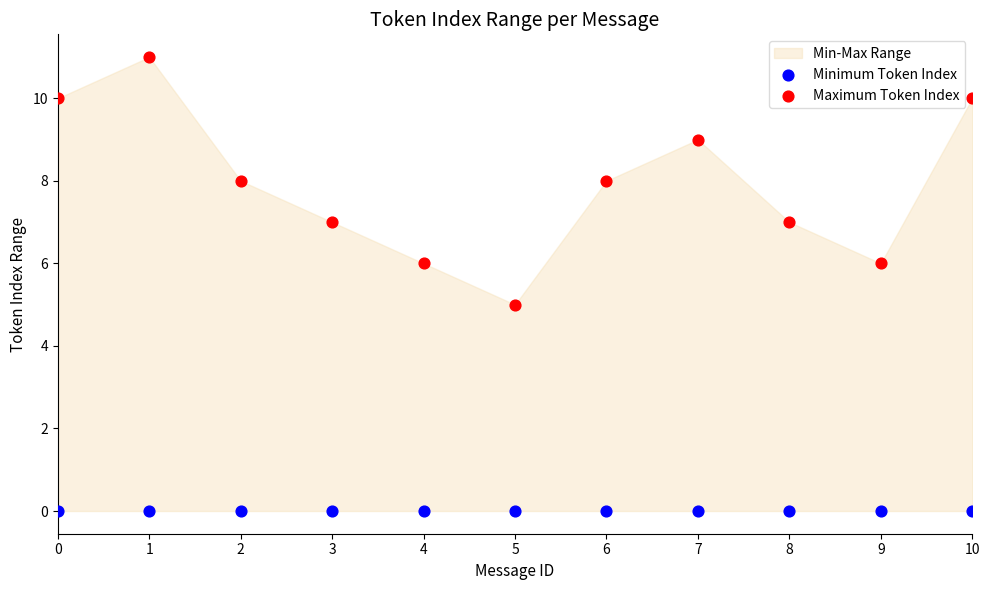

Which series reaches the minimum Y coordinate?

Minimum Token Index